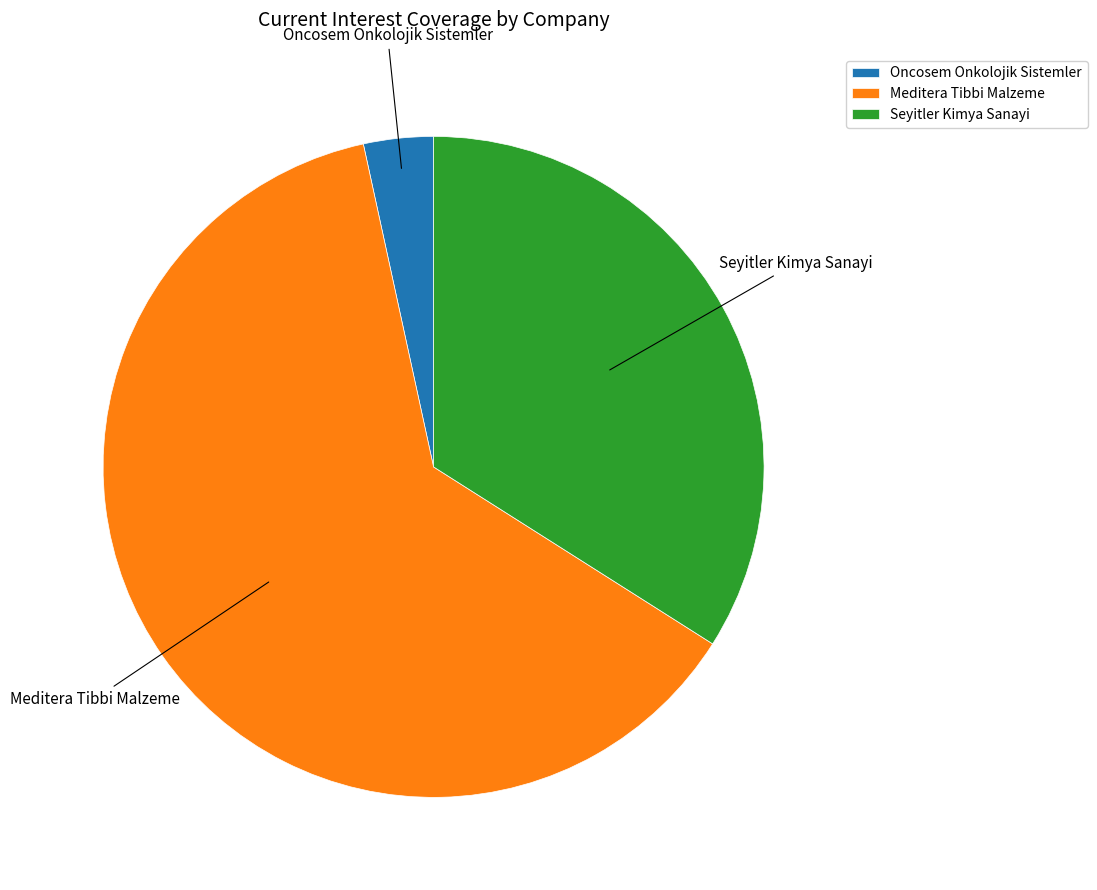

Rank the categories by value from highest to lowest.

Meditera Tibbi Malzeme, Seyitler Kimya Sanayi, Oncosem Onkolojik Sistemler